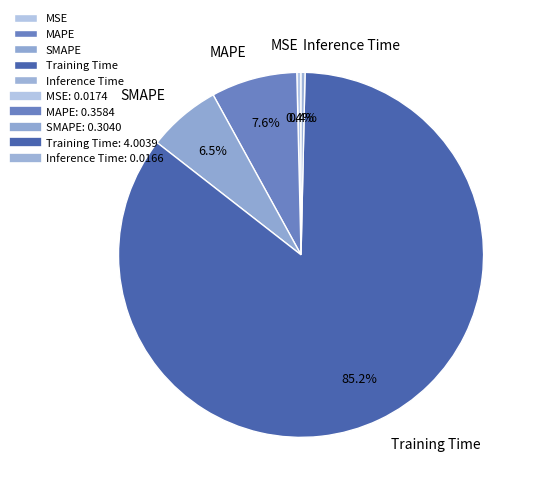

Which category has the biggest portion of the pie?

Training Time